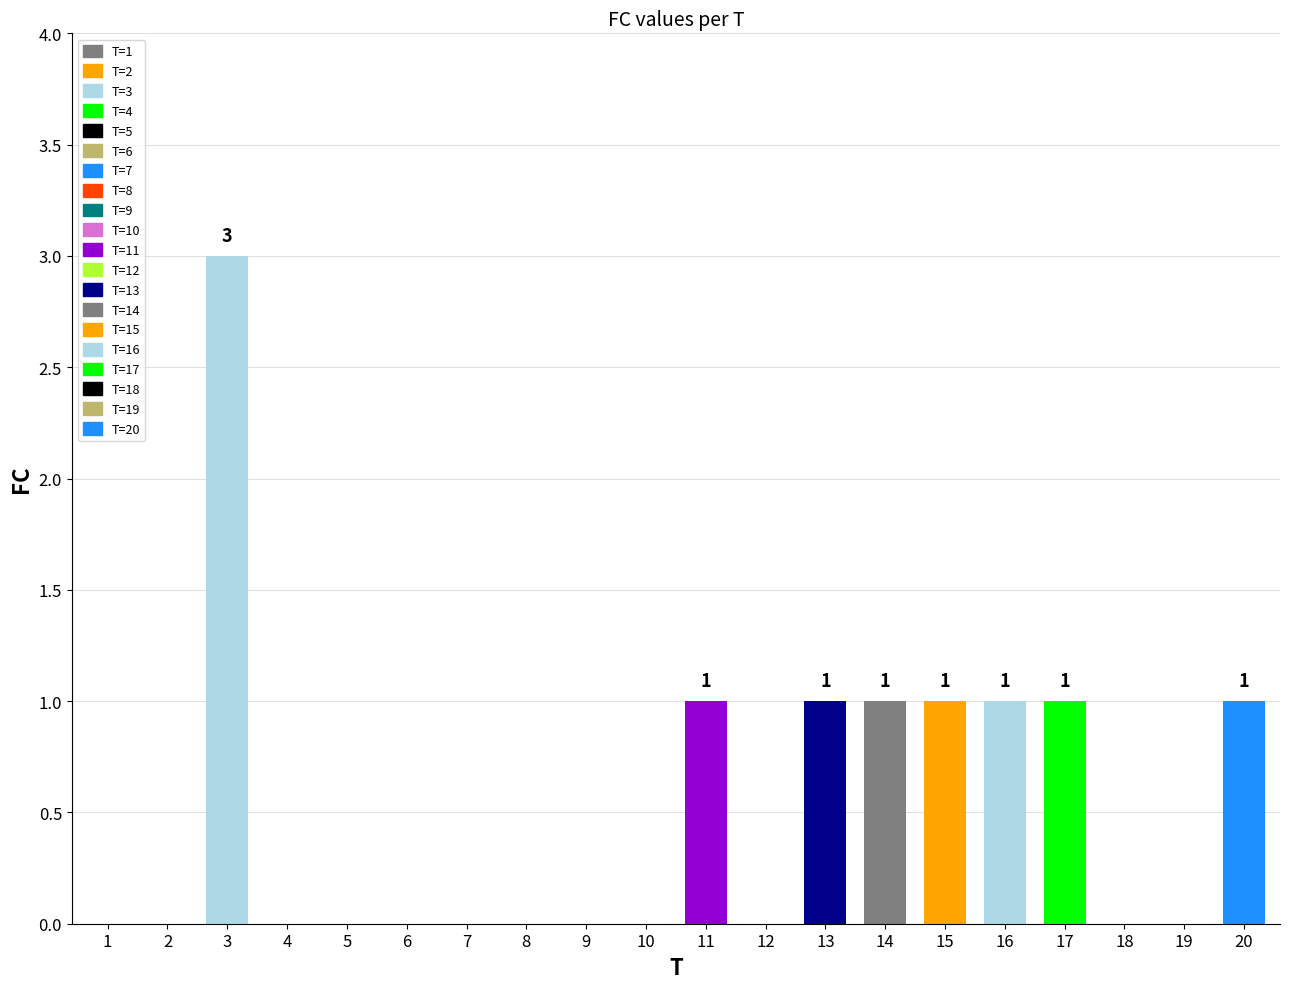

Reading left to right, transcribe all the data shown in this chart.

1=0	2=0	3=3	4=0	5=0	6=0	7=0	8=0	9=0	10=0	11=1	12=0	13=1	14=1	15=1	16=1	17=1	18=0	19=0	20=1